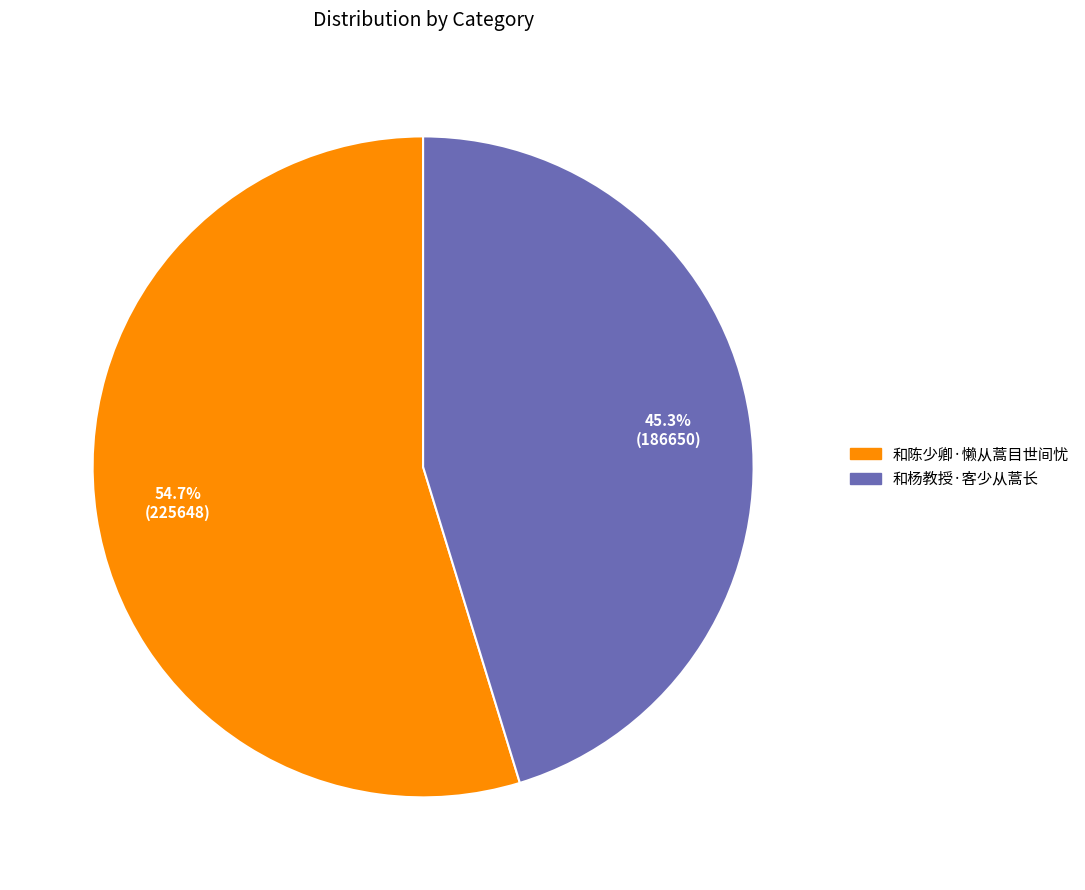

Is it true that 和陈少卿·懒从蒿目世间忧 is 55% of the pie?

True